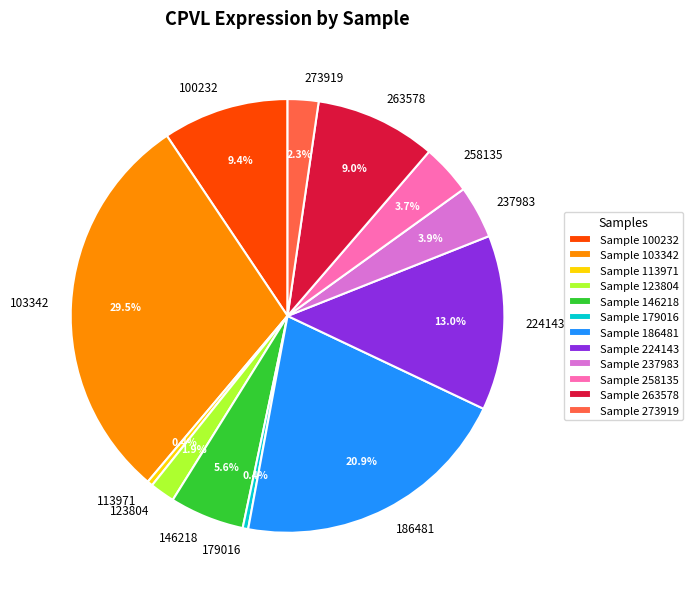

Which has a higher value, 100232 or 179016?

100232